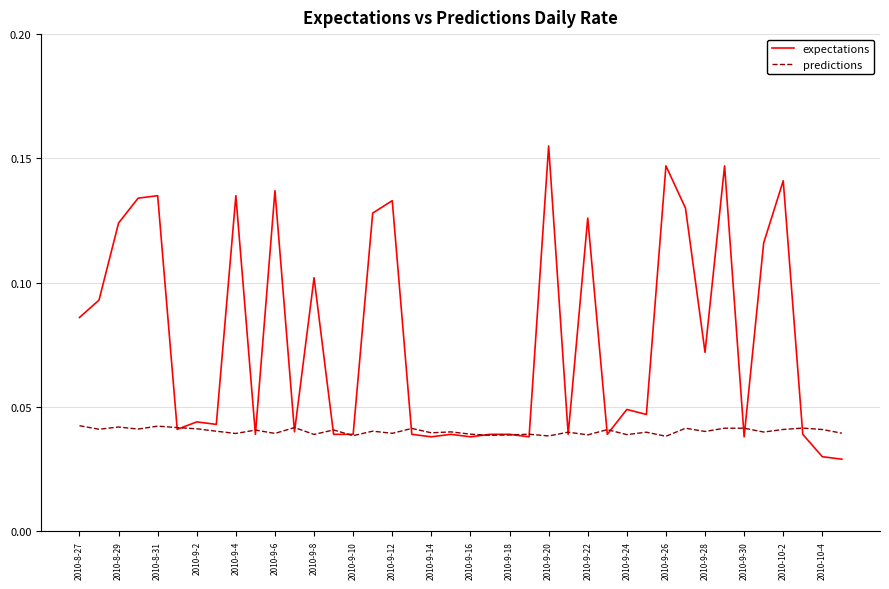

Does the chart display data point markers on the line(s)?

No